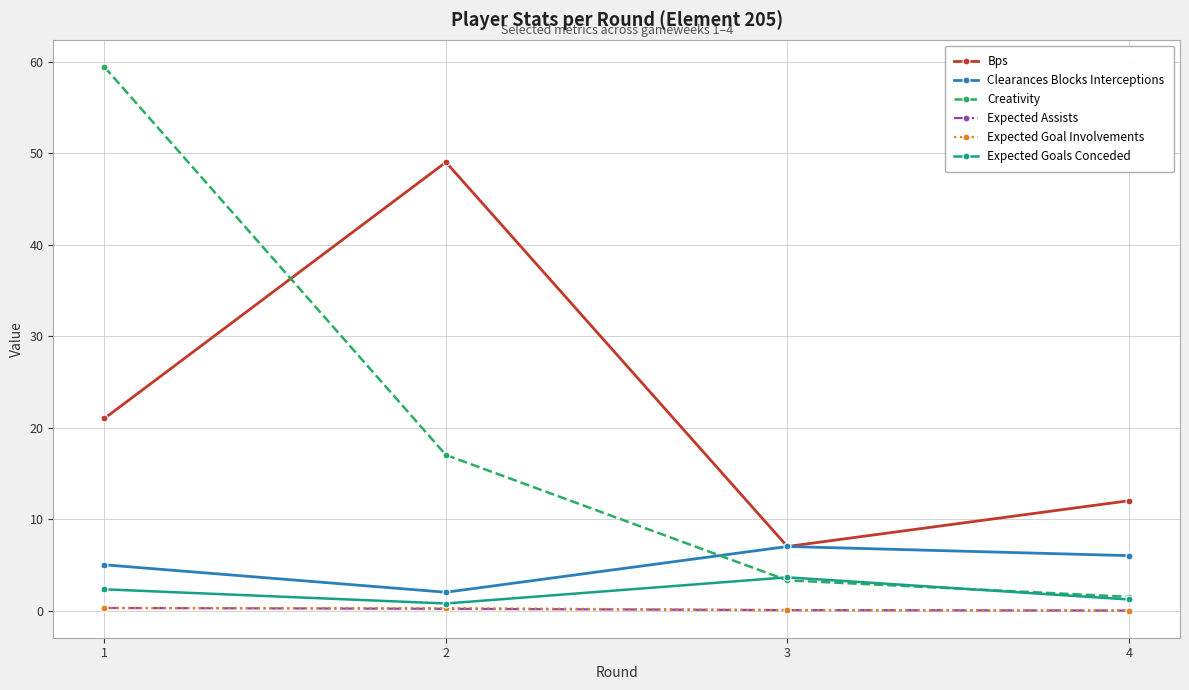

What is the value of the Expected Goals Conceded point at the 2nd from the left?

0.8